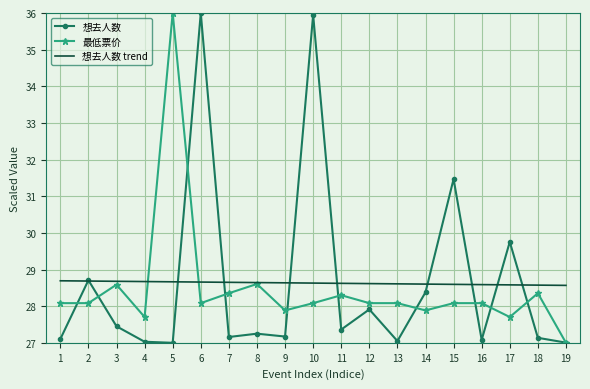

After their last crossing, which series has the higher values: 想去人数 trend or 最低票价?

想去人数 trend